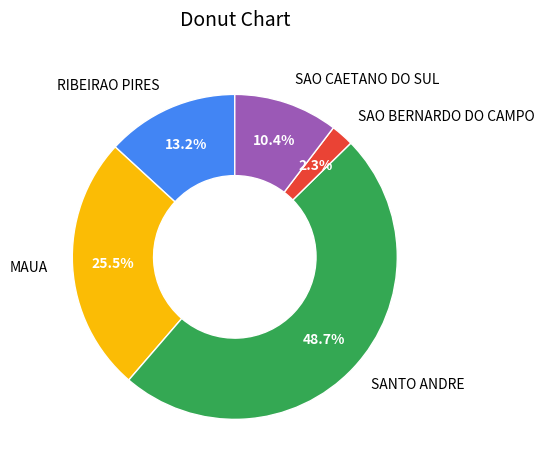

Is MAUA the majority of the pie?

No